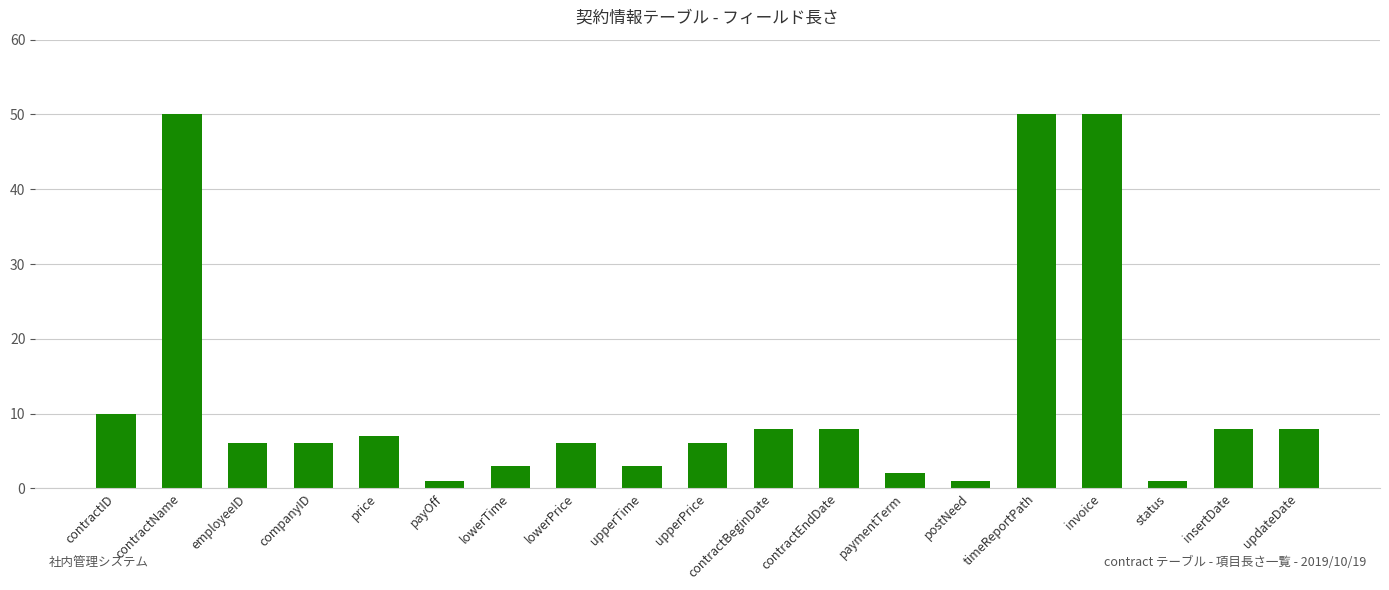

What is the value of the 2nd bar from the left?

50